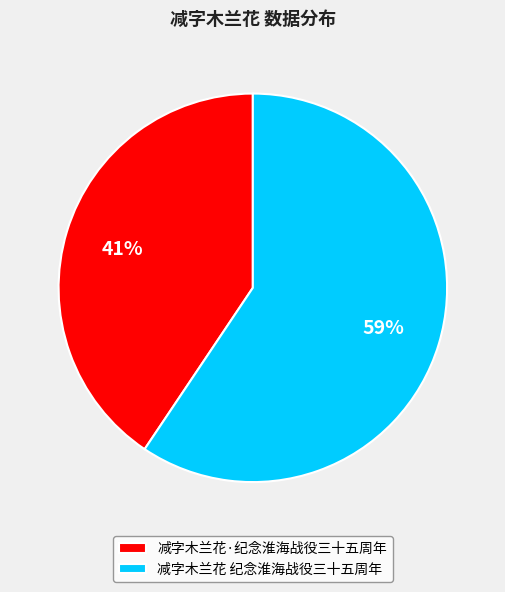

What is the smallest slice in the pie chart?

减字木兰花·纪念淮海战役三十五周年